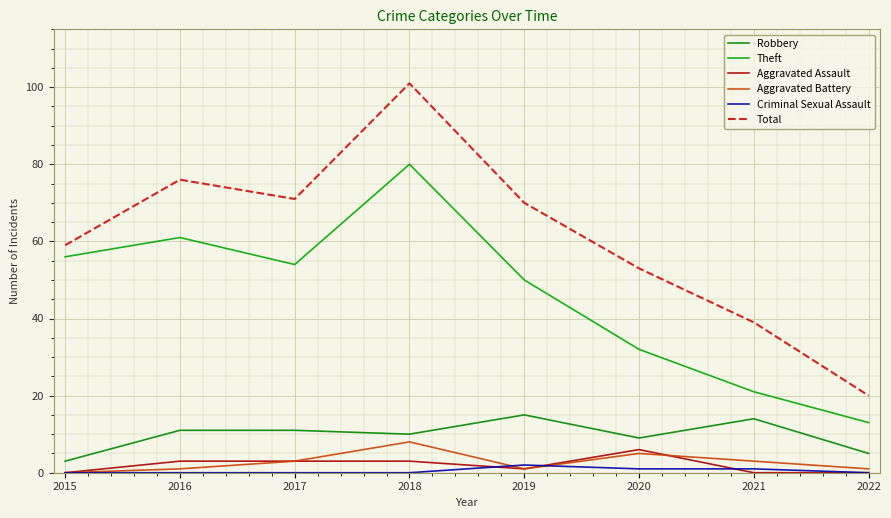

Which category has the highest value in the Aggravated Battery series?

2018